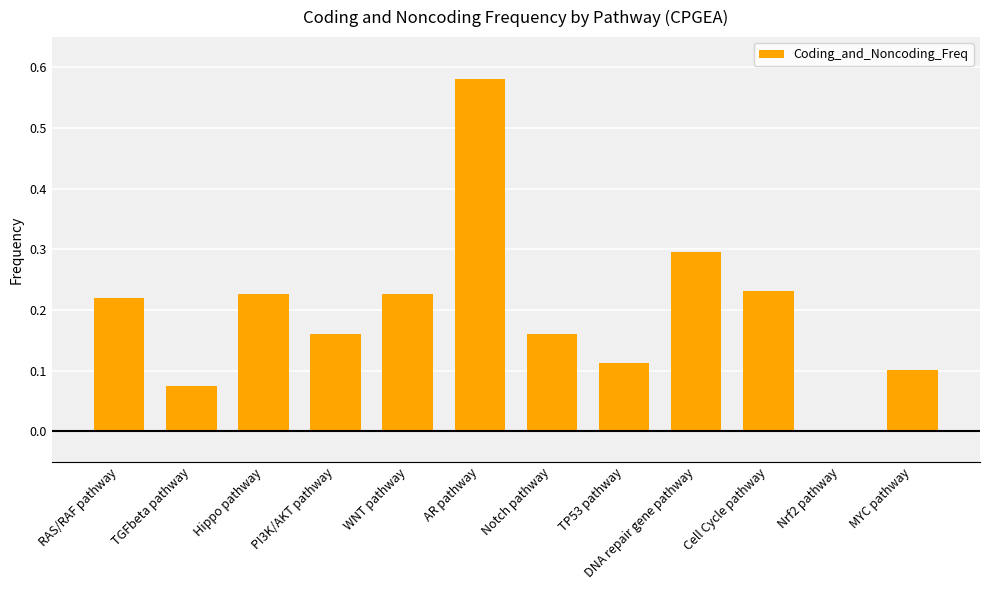

The chart shows a value of 0.0 at Nrf2 pathway. True or false?

True